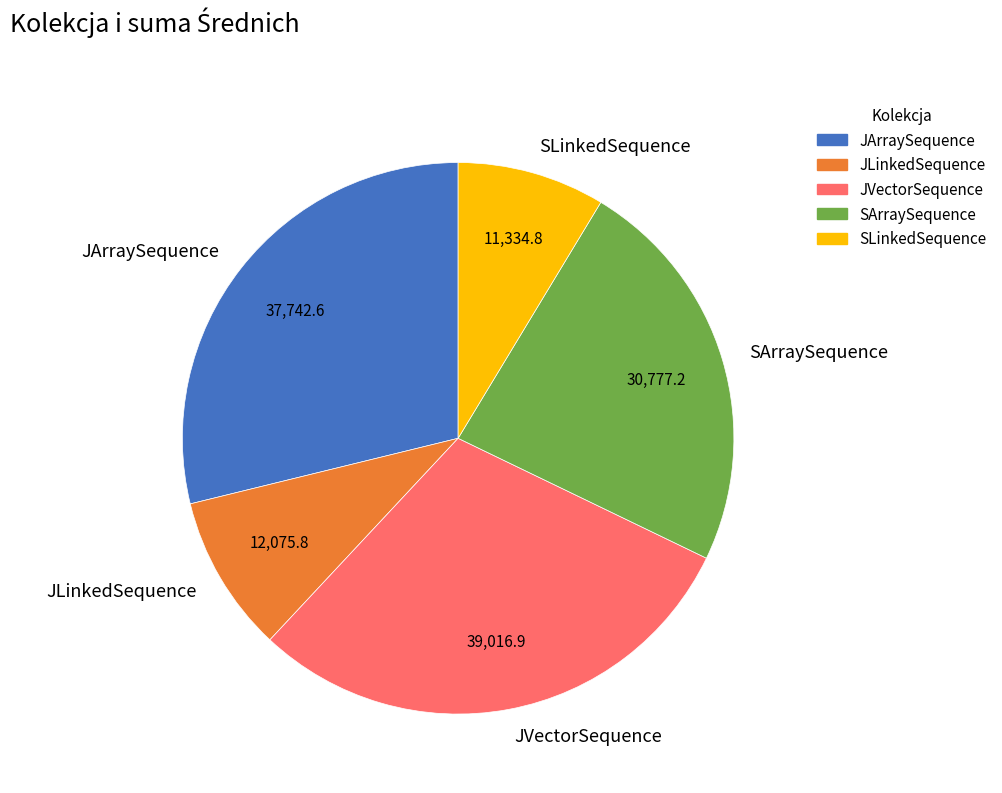

The SLinkedSequence slice represents 9% of the pie. True or false?

True